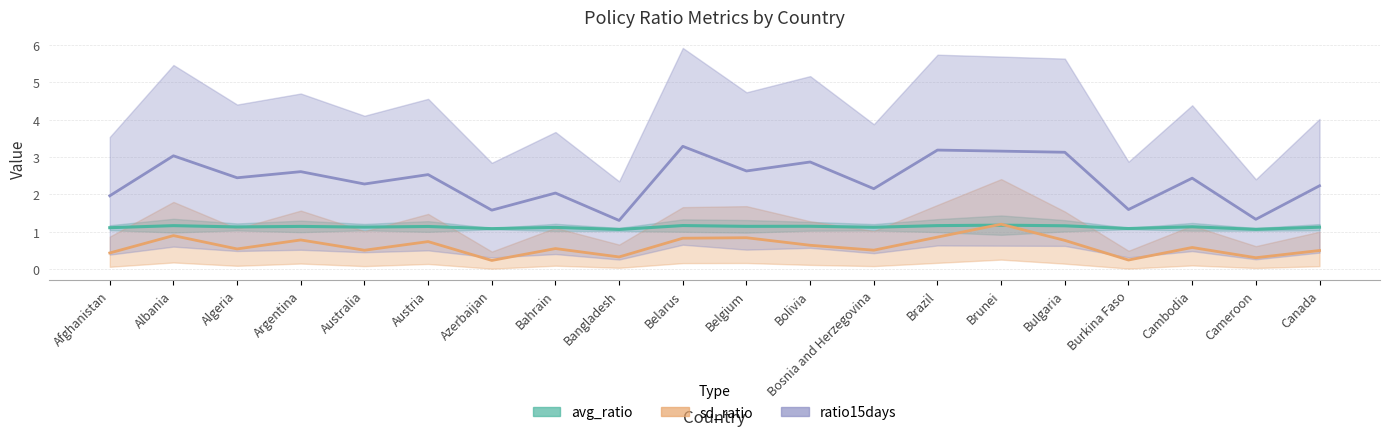

Reading left to right, transcribe all the data shown in this chart.

avg_ratio: 1.1	1.2	1.1	1.1	1.1	1.1	1.1	1.1	1.1	1.2	1.1	1.1	1.1	1.2	1.2	1.2	1.1	1.1	1.1	1.1
sd_ratio: 0.4	0.9	0.5	0.8	0.5	0.7	0.2	0.6	0.3	0.8	0.8	0.6	0.5	0.9	1.2	0.8	0.2	0.6	0.3	0.5
ratio15days: 2.0	3.0	2.4	2.6	2.3	2.5	1.6	2.0	1.3	3.3	2.6	2.9	2.2	3.2	3.2	3.1	1.6	2.4	1.3	2.2